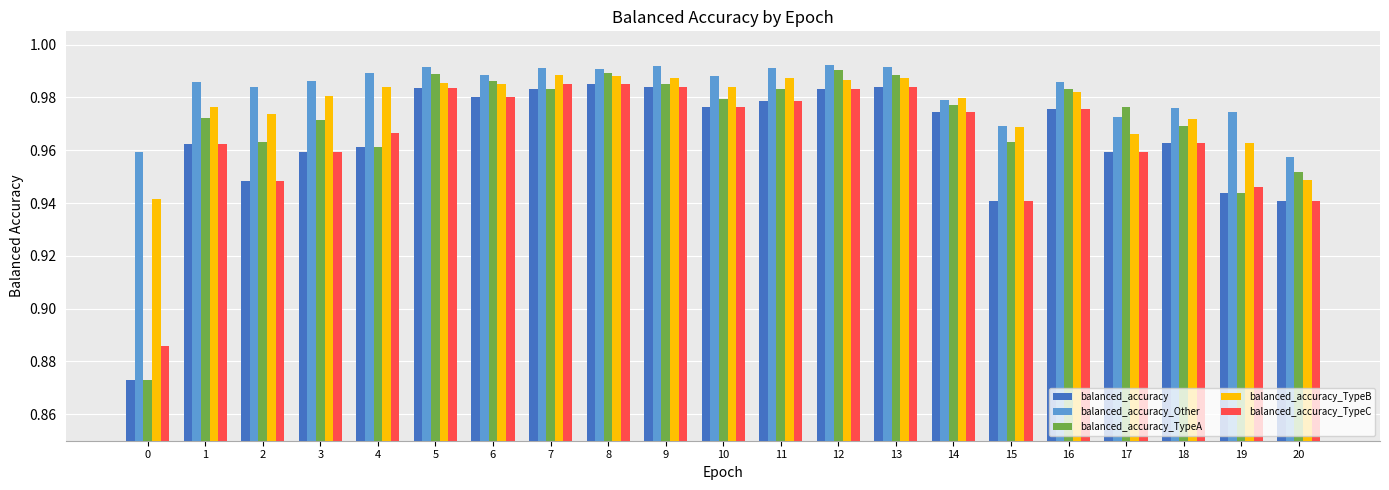

What is the sum of all balanced_accuracy_TypeB values?

20.5